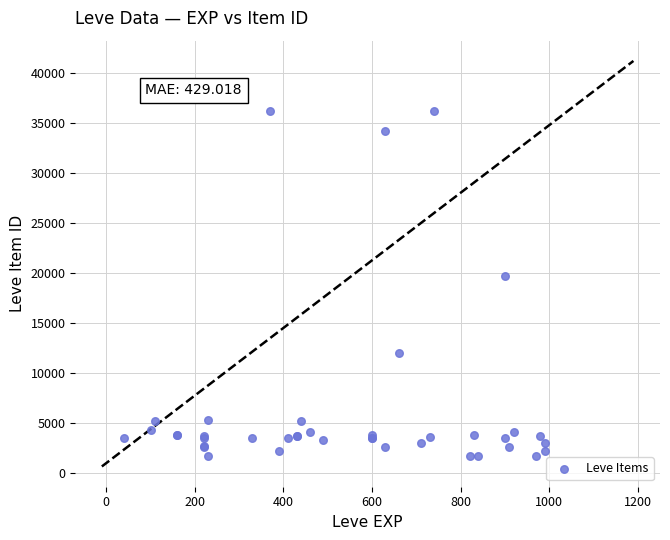

What Y value in the scatter plot is closest to 18967?

19744